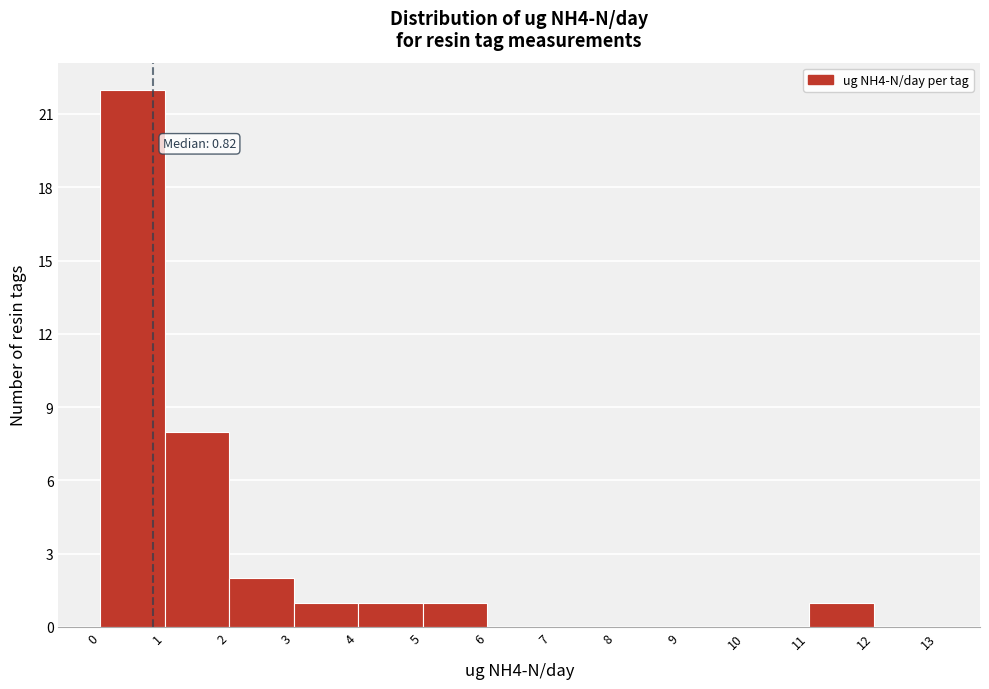

Over which range of the x-axis is the bar tallest?

0 to 1